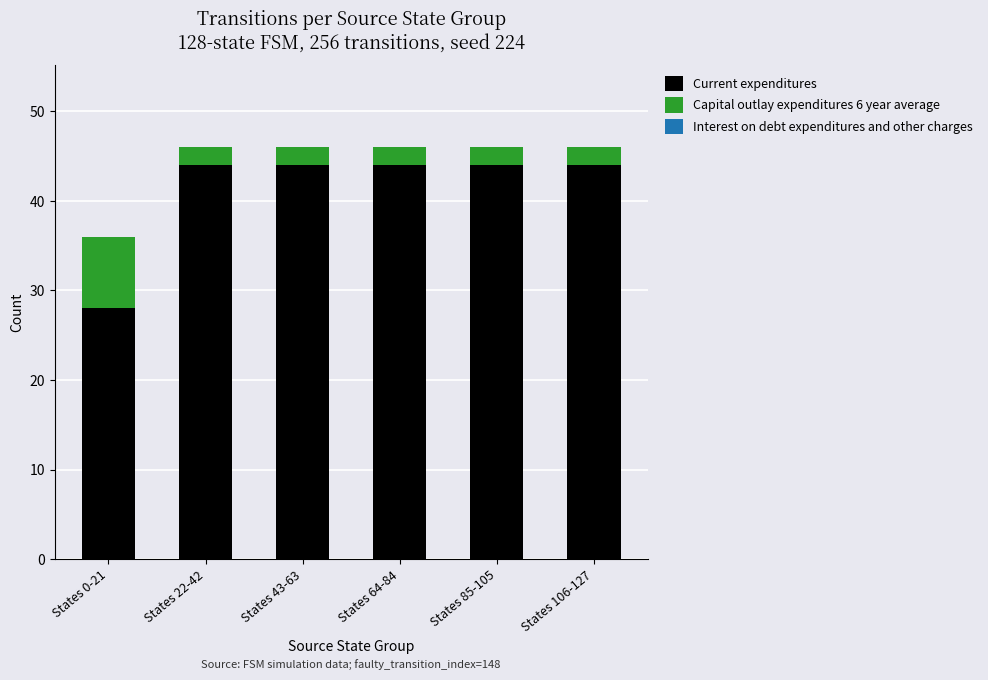

What is the total value across all series at States 0-21?

36